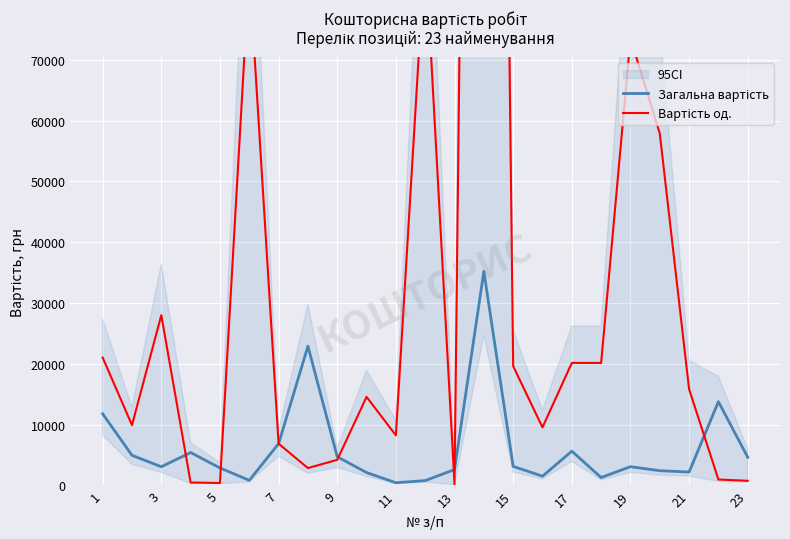

What are all the series names shown in the legend?

Загальна вартість, Вартість од.